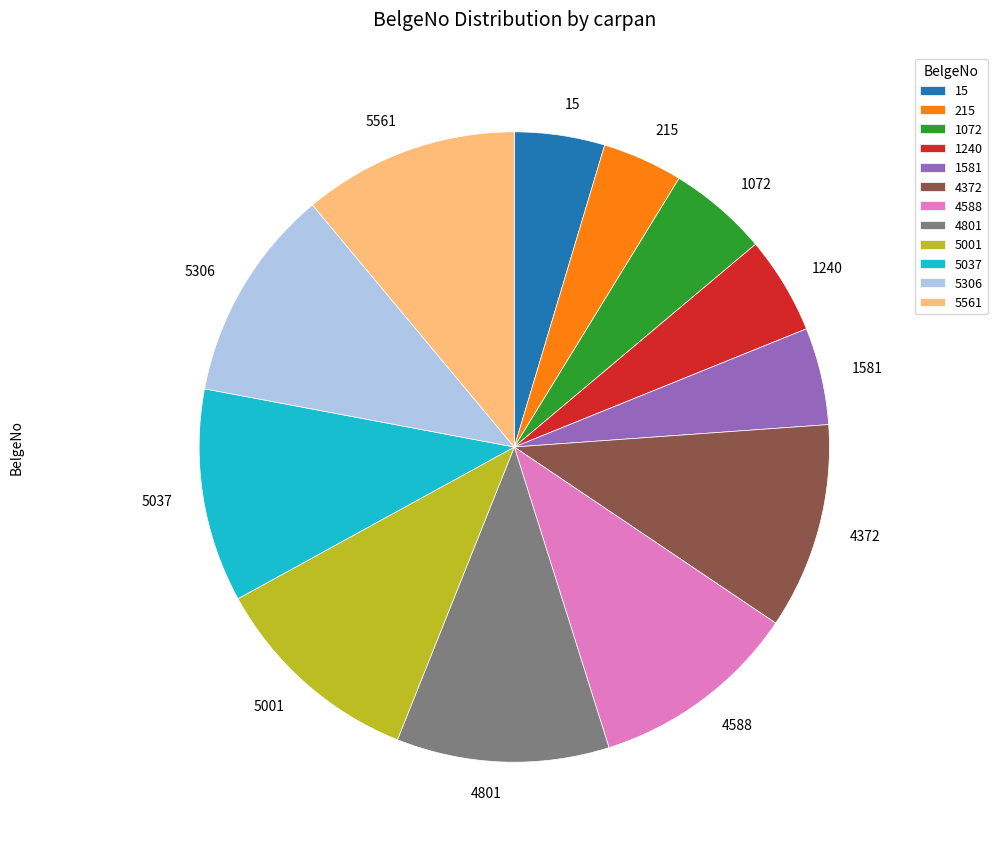

Between 4588 and 1581, which is larger?

4588